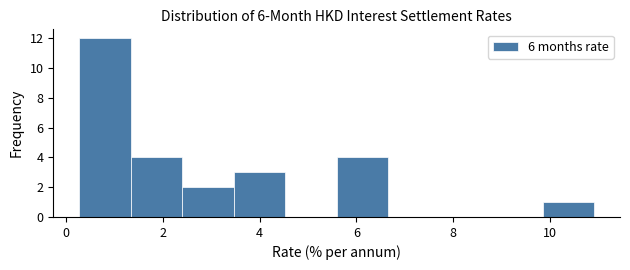

Reading left to right, list every bar in this chart as the range it spans on the x-axis followed by its height. Neither the bar edges nor the heights are printed on the chart, so give them approximately, as read against the axes.

0.2 to 1.4: 12
1.4 to 2.4: 4
2.4 to 3.4: 2
3.4 to 4.6: 3
4.6 to 5.6: 0
5.6 to 6.6: 4
6.6 to 7.8: 0
7.8 to 8.8: 0
8.8 to 9.8: 0
9.8 to 11.0: 1